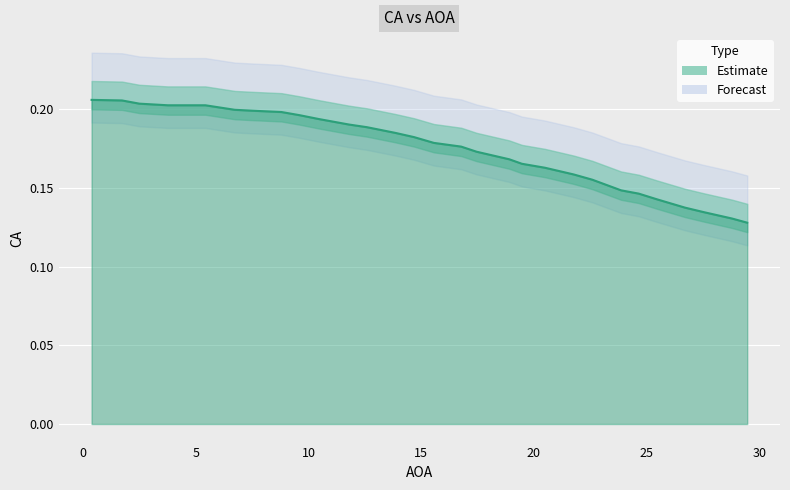

Which category has the lowest value across all series?

29.4640878049062